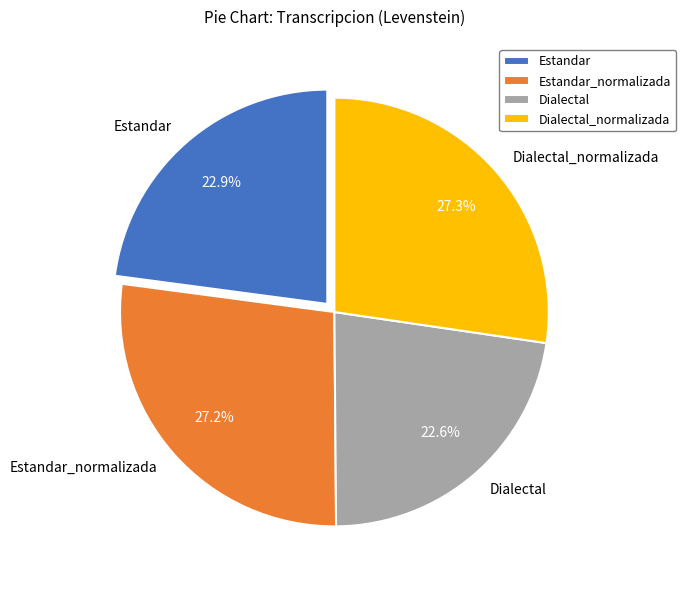

Is Estandar_normalizada the majority of the pie?

No